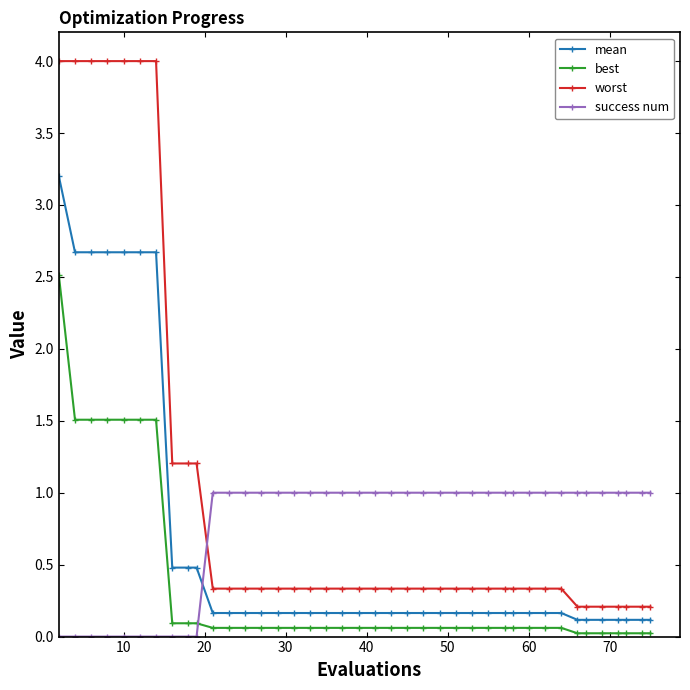

What is the sum of all worst values?

40.7